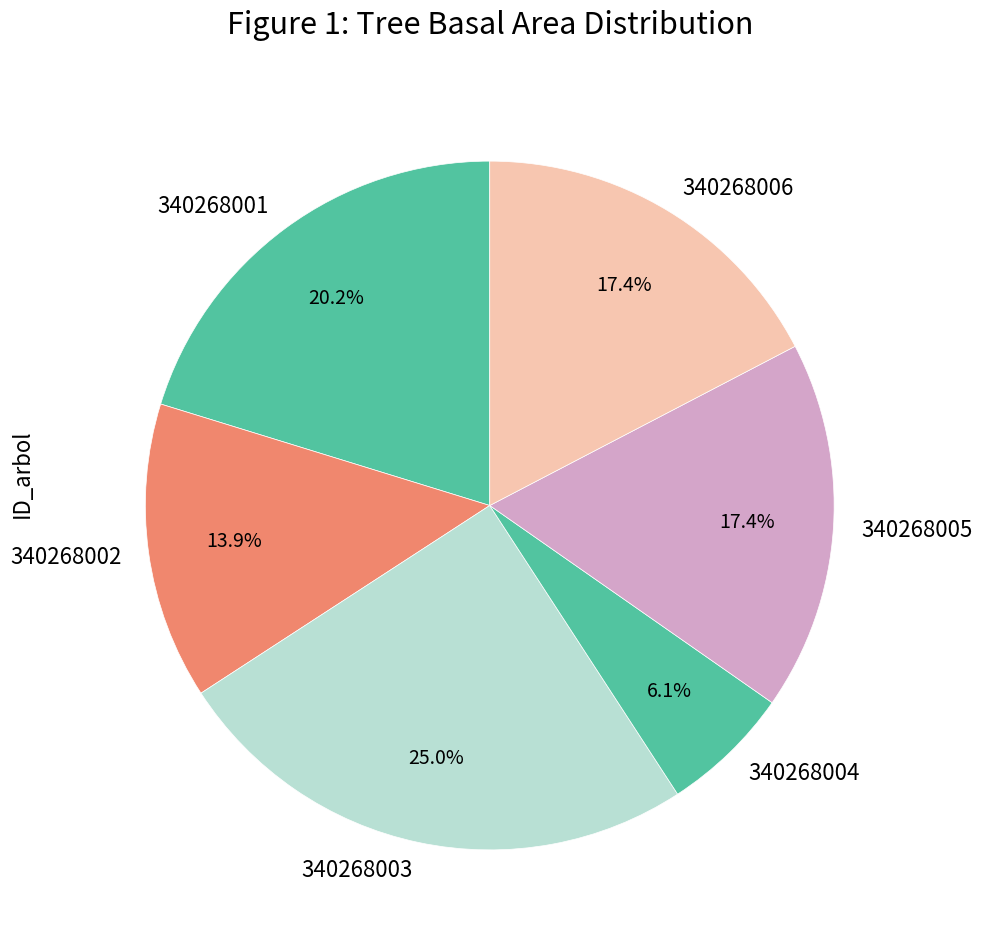

Is 340268005 the majority of the pie?

No